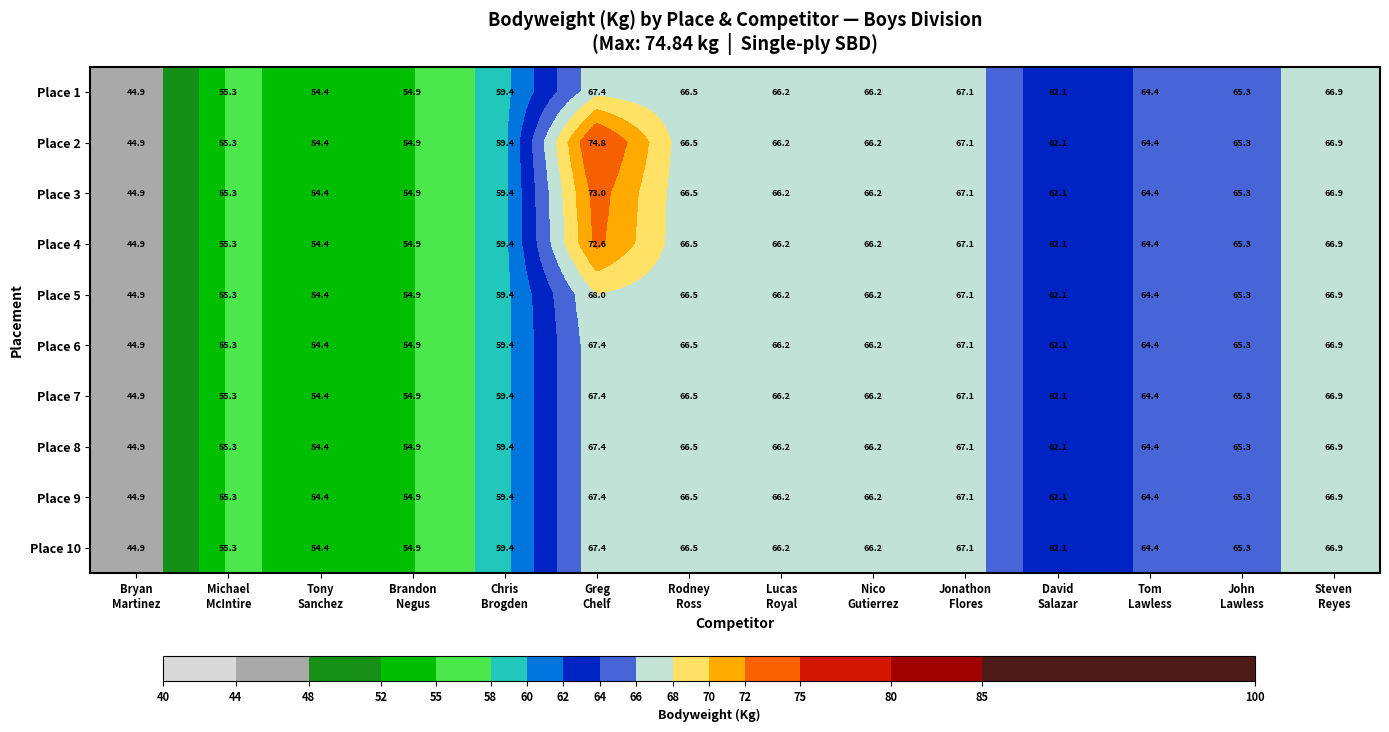

Which series has the widest spread of values?

Place 2